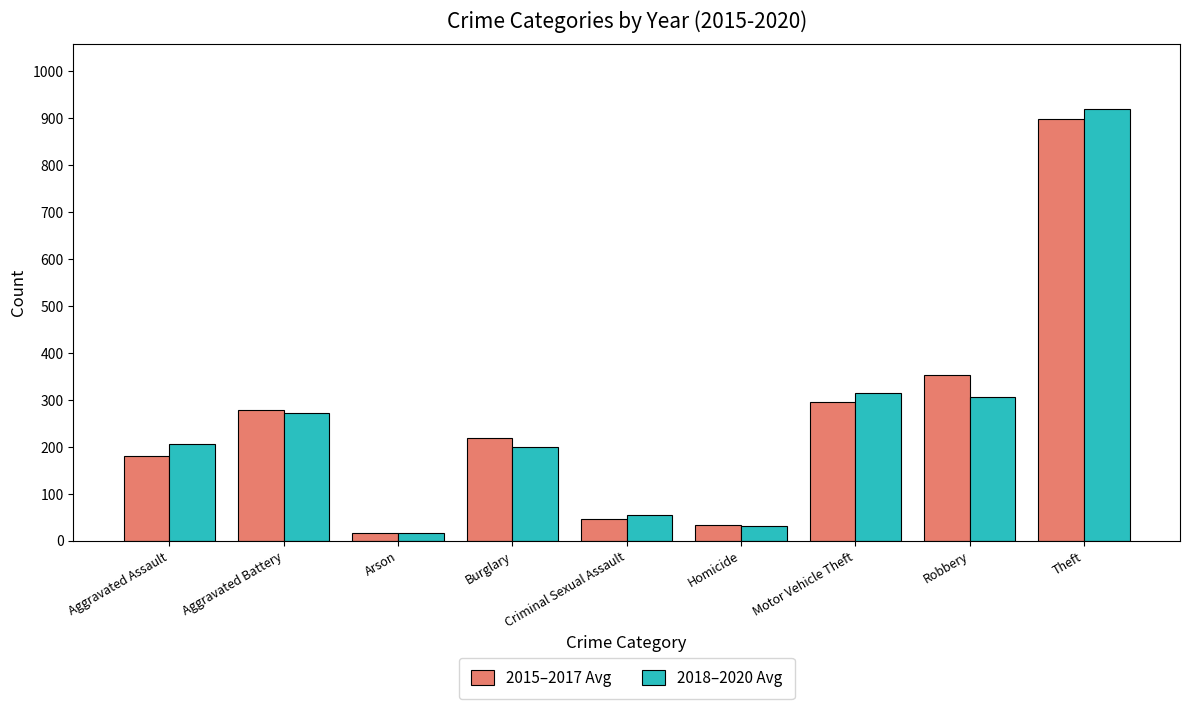

Between Aggravated Assault and Criminal Sexual Assault, which series saw the biggest shift?

2018–2020 Avg